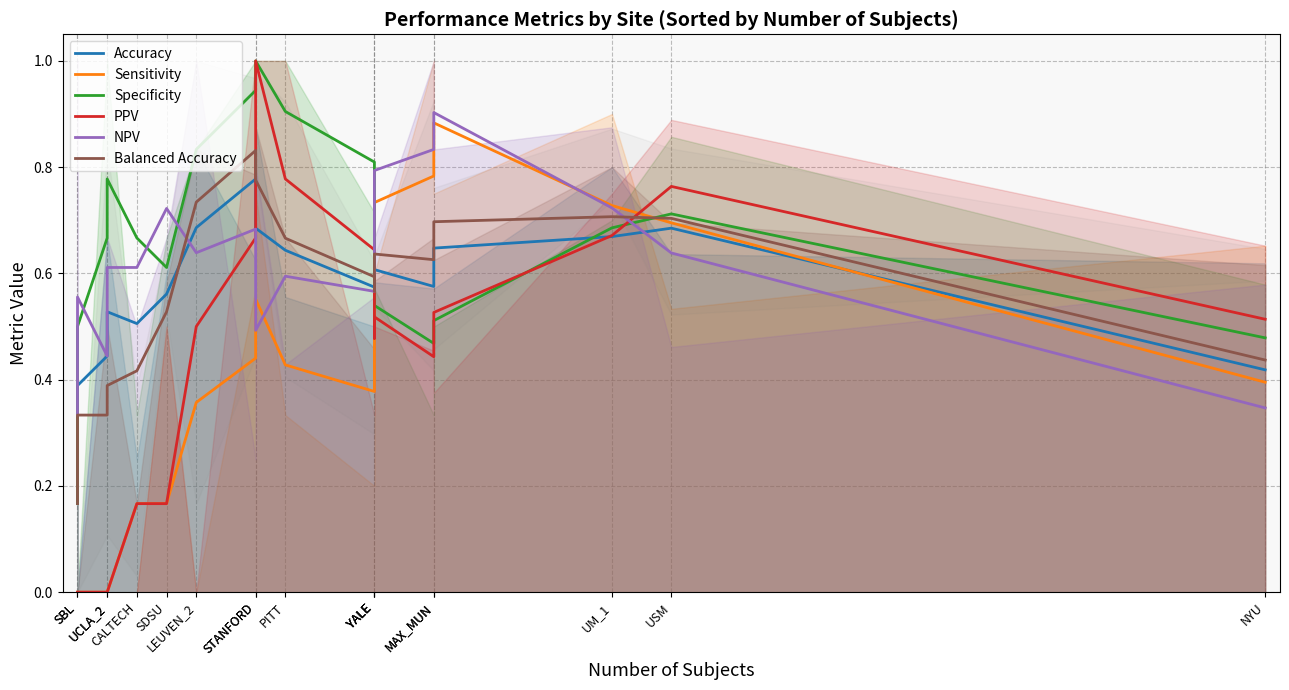

How many categories are shown in the chart?

18